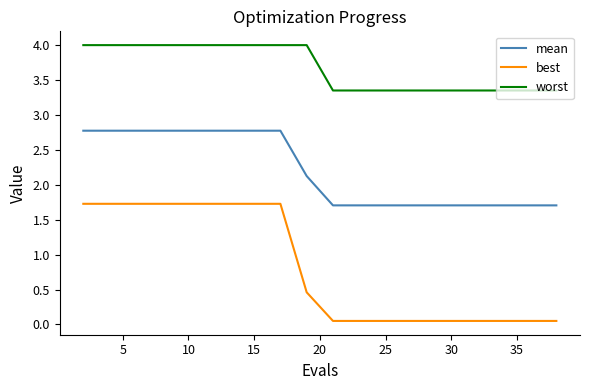

True or false: mean and worst cross at least once.

False